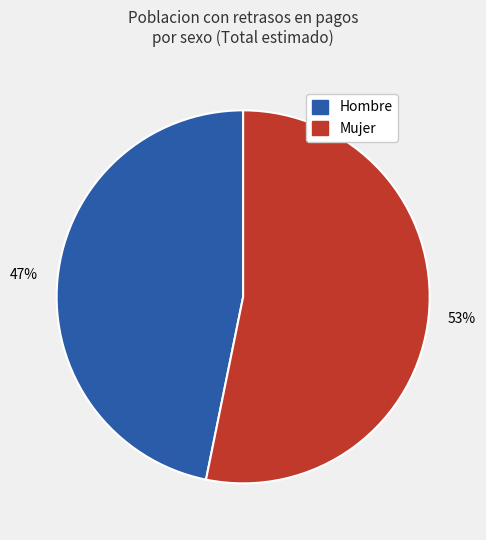

Is there any slice that represents more than half of the pie?

Yes